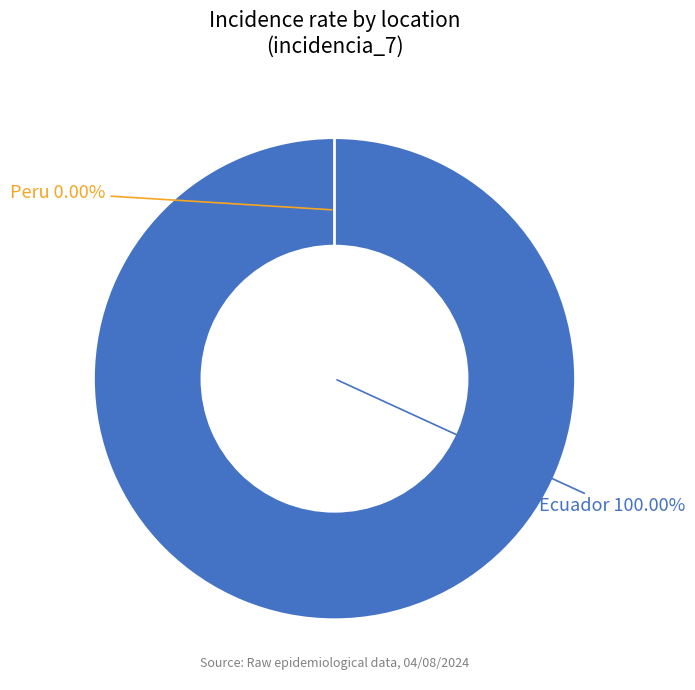

Is the sum of Peru and Ecuador greater than half?

Yes